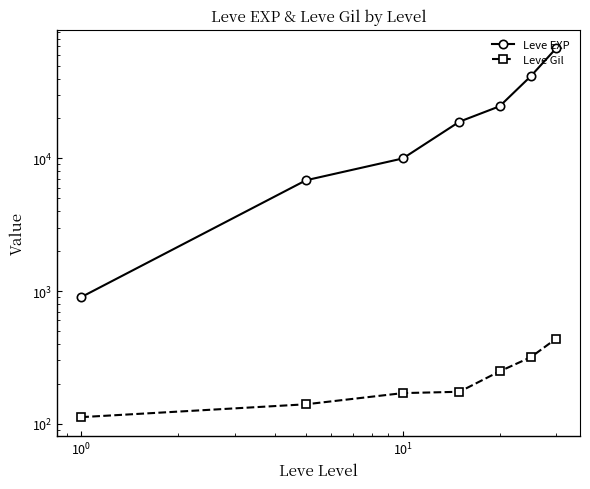

Is this an area chart (filled region under the line)?

No